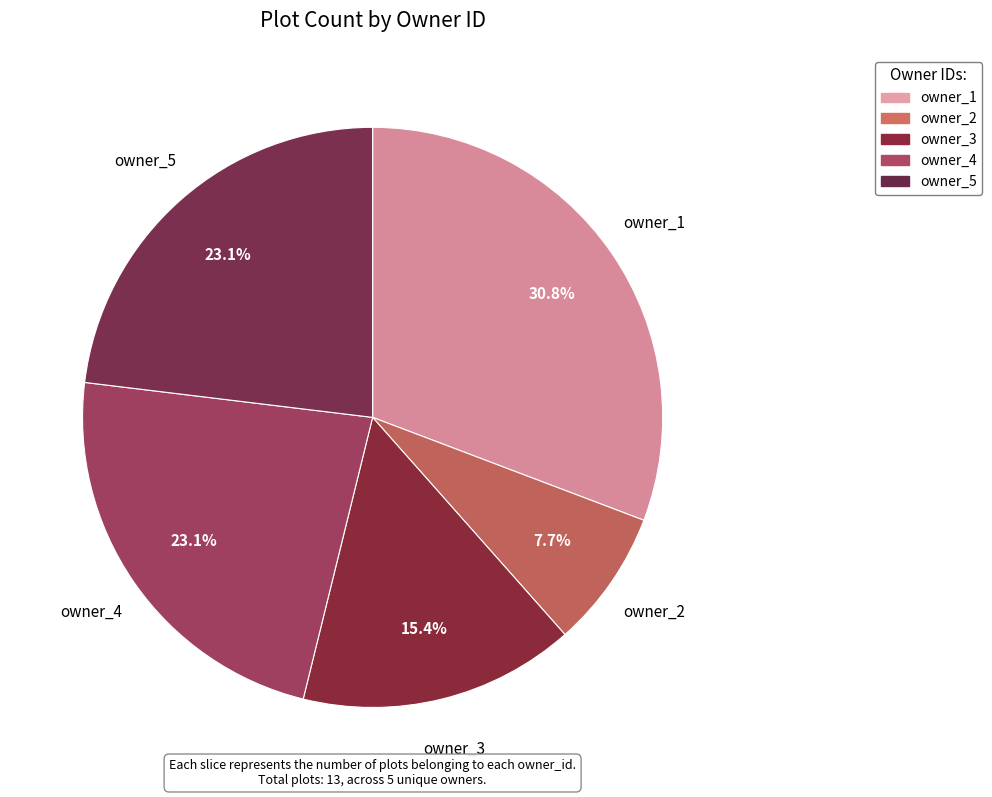

What percentage do owner_1 and owner_5 together represent?

53.8%